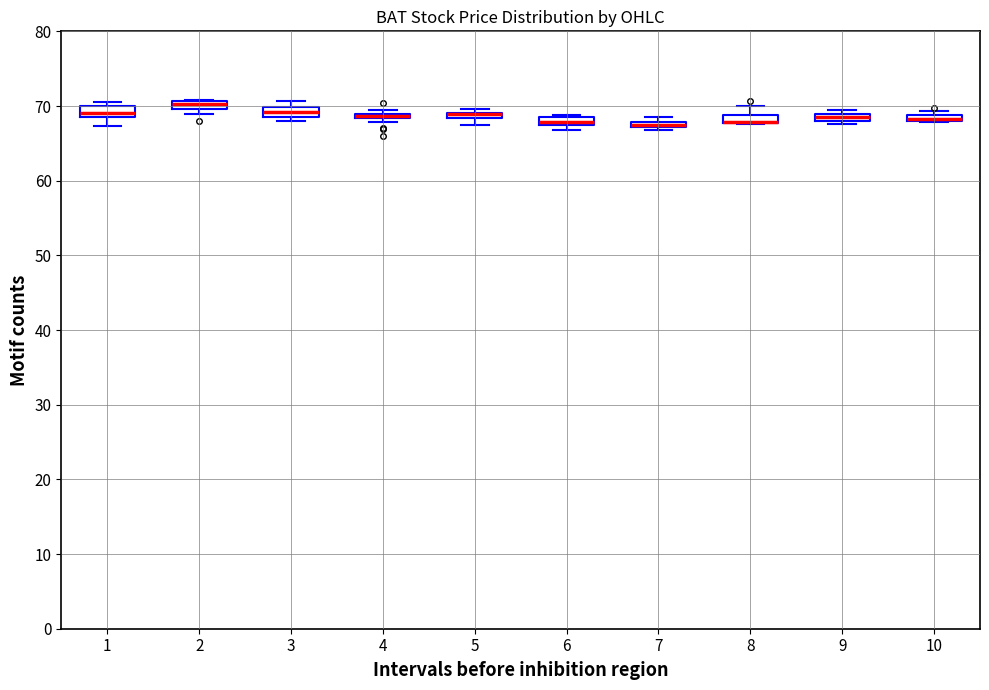

Where is the upper edge of the box at x = 7 on the y-axis? The values are not printed on the chart, so give them approximately, as read against the axis.

68